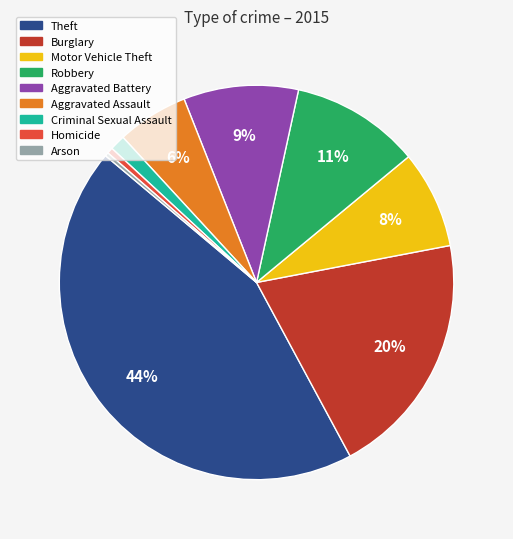

Combined, do Motor Vehicle Theft and Theft account for over 50%?

Yes